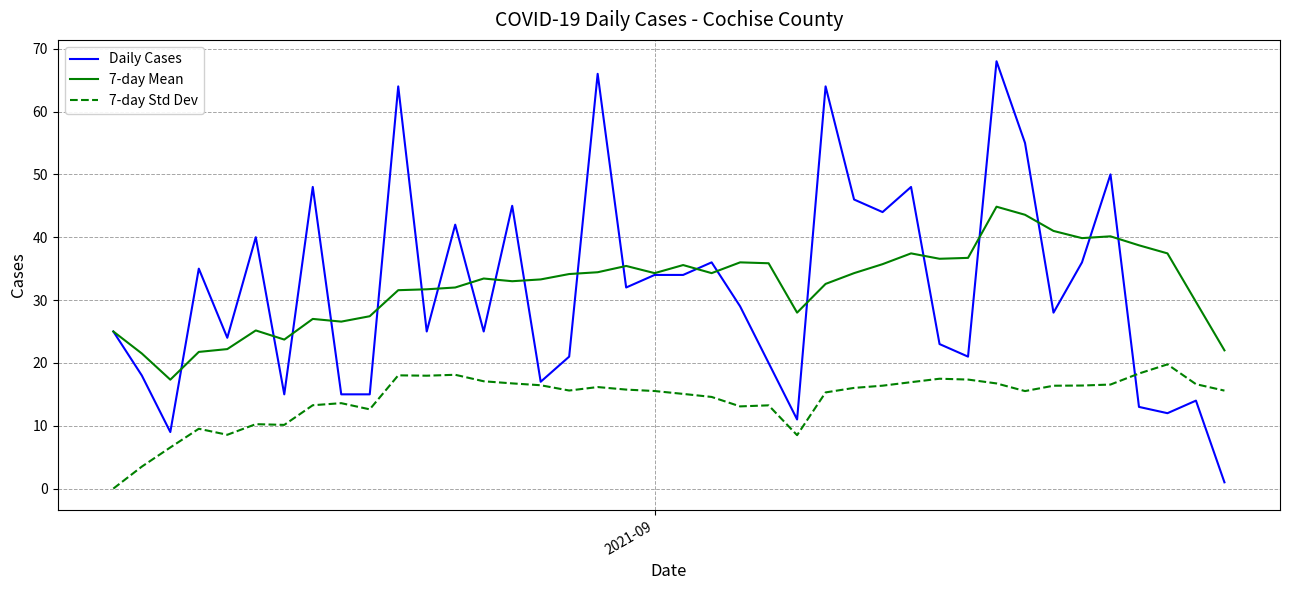

What are all the series names shown in the legend?

Daily Cases, 7-day Mean, 7-day Std Dev